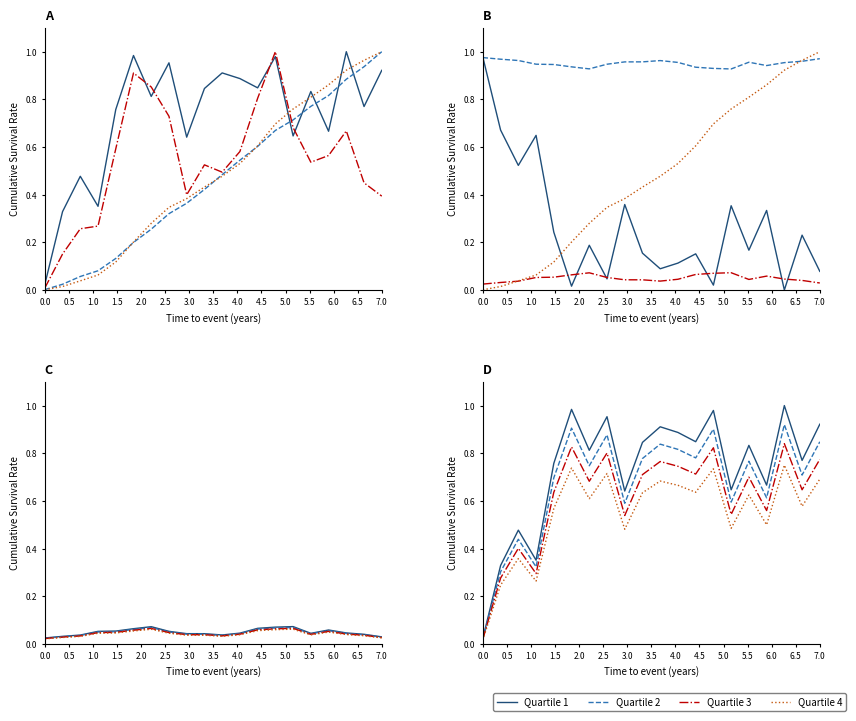

Which series changed the most between 2.5 and 3.5?

Quartile 1